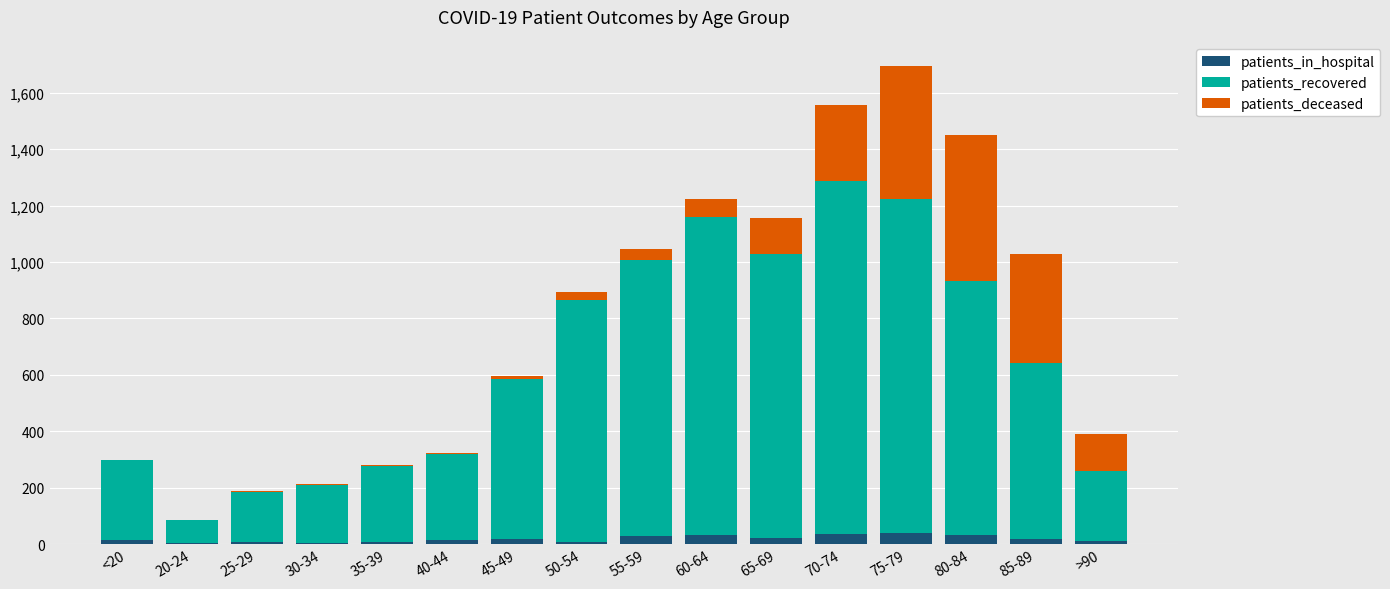

How many categories are shown in the chart?

16